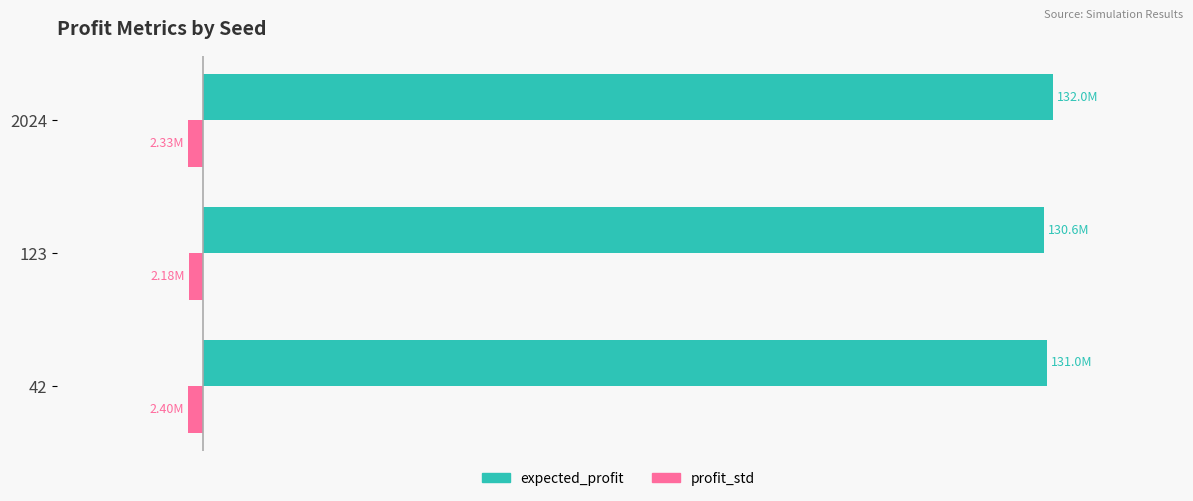

List the series in order of their peak value, highest first.

expected_profit, profit_std